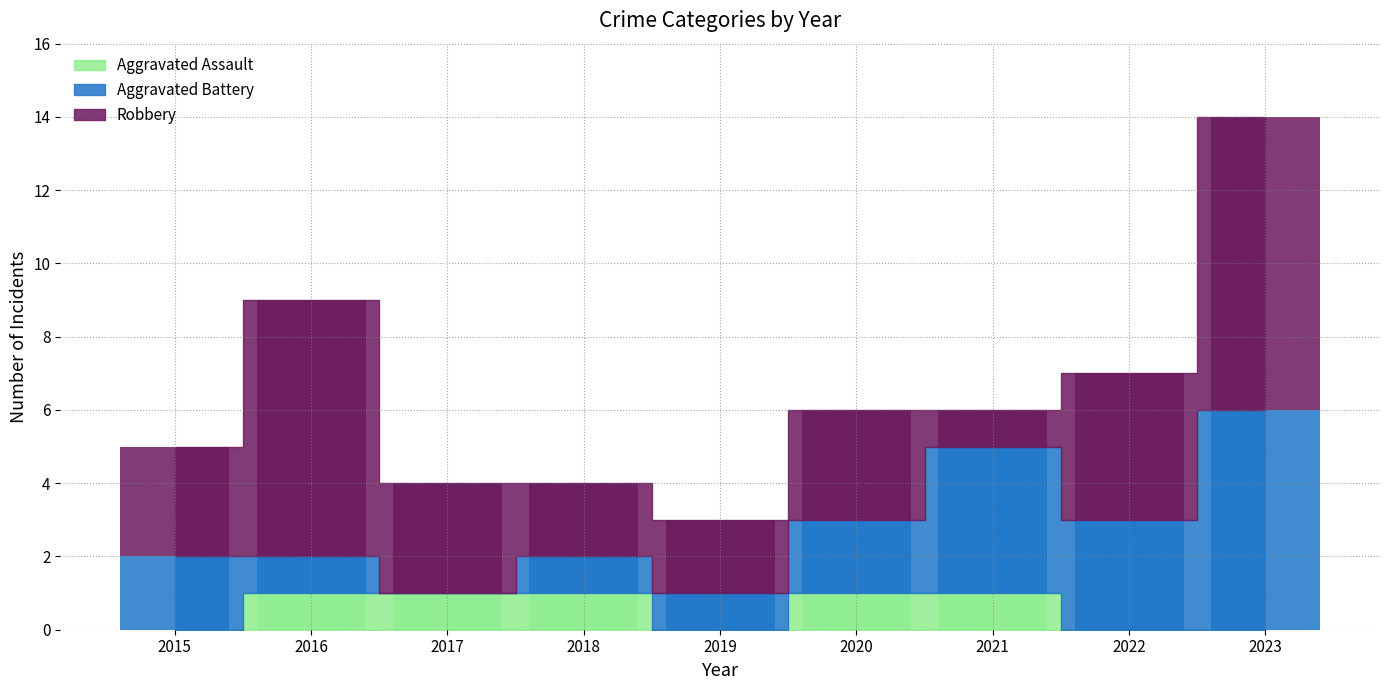

The Aggravated Assault series shows 2 at 2021. True or false?

False